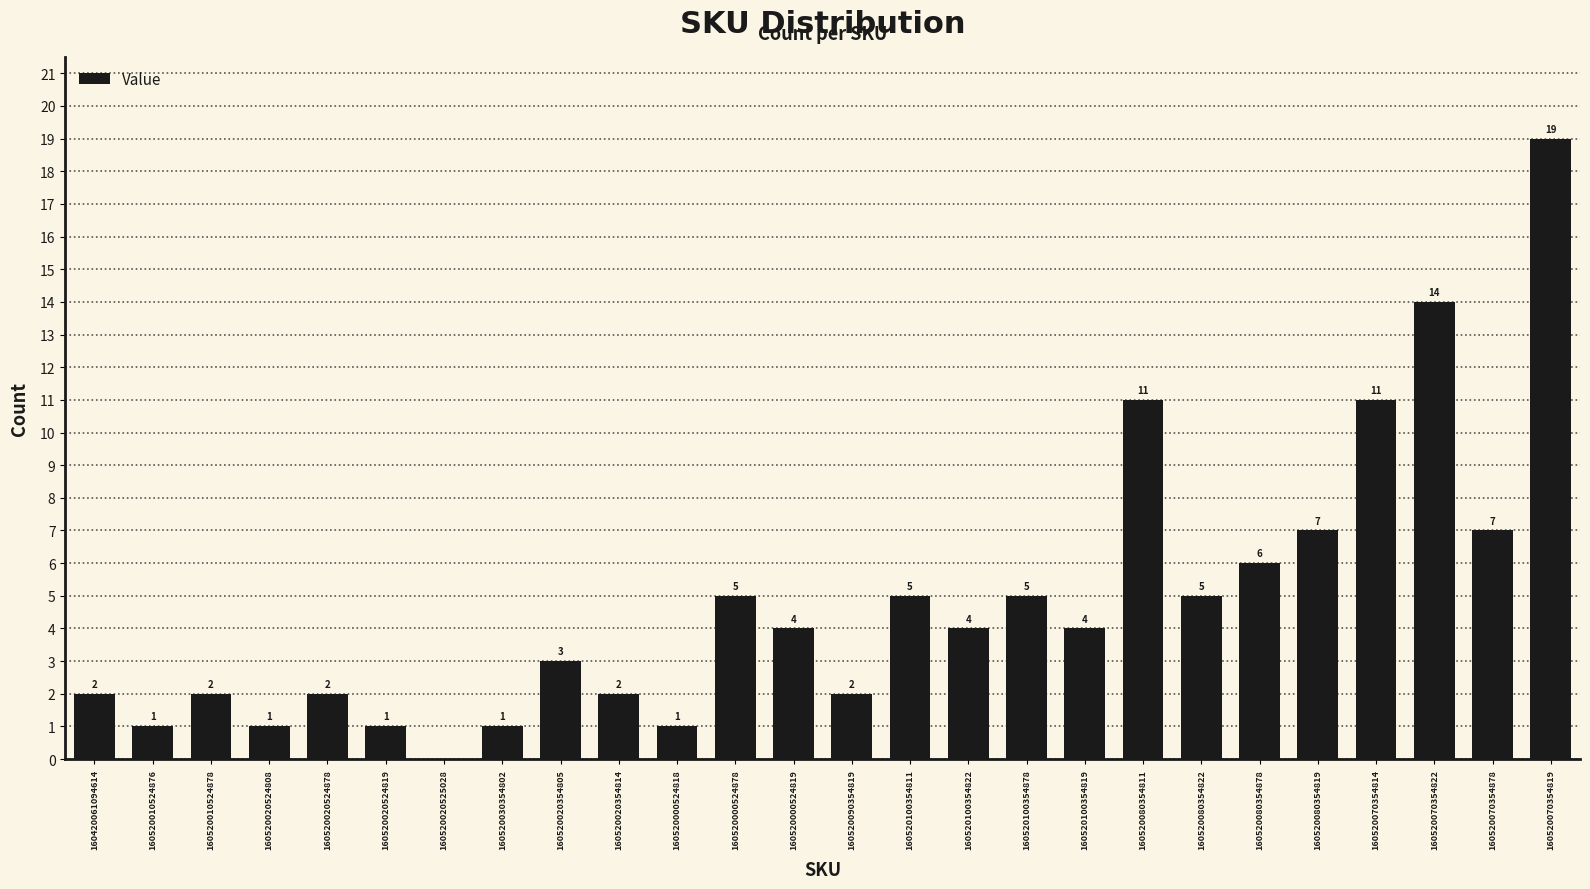

How many distinct data groups are displayed?

1